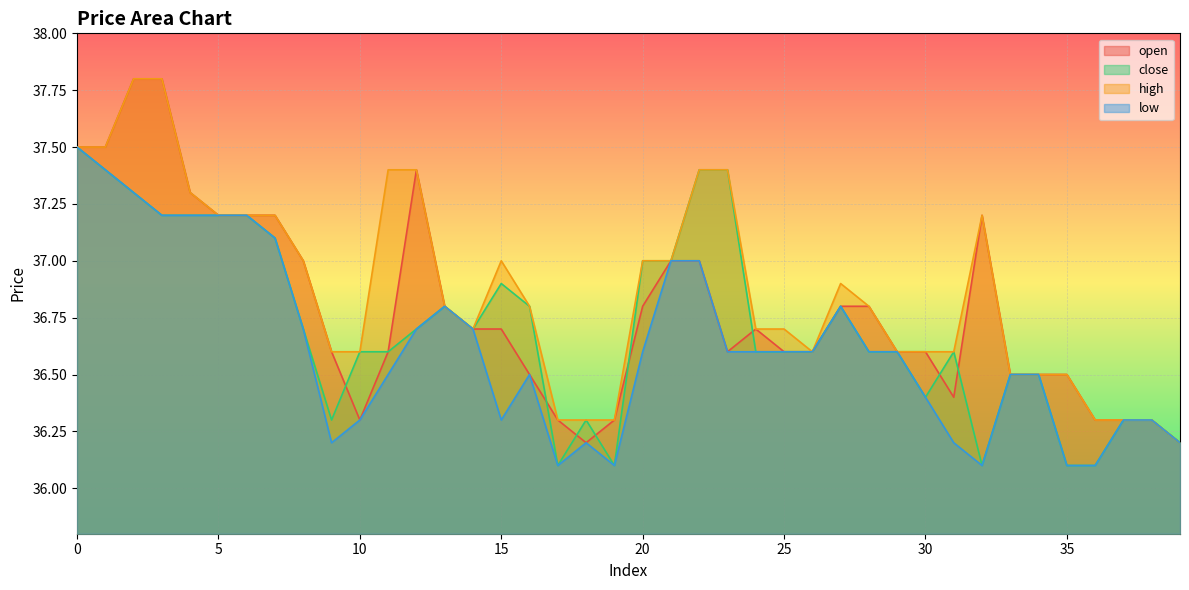

List the series in order of their peak value, lowest first.

close, low, open, high